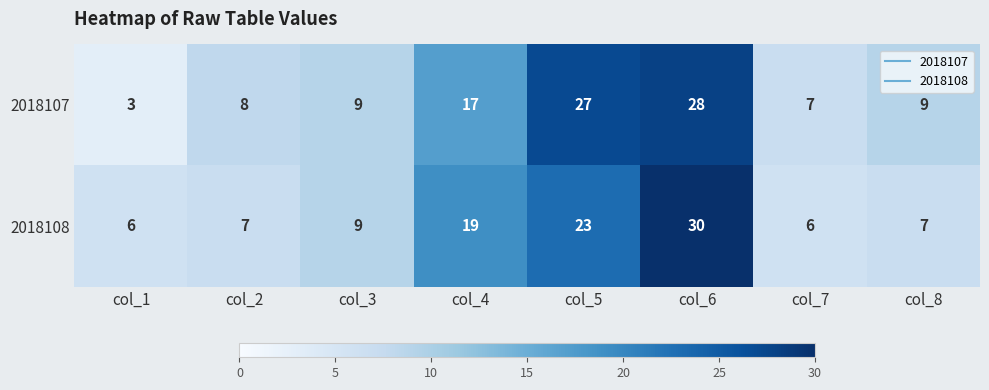

What is the difference between the maximum and minimum values in the 2018108 series?

24